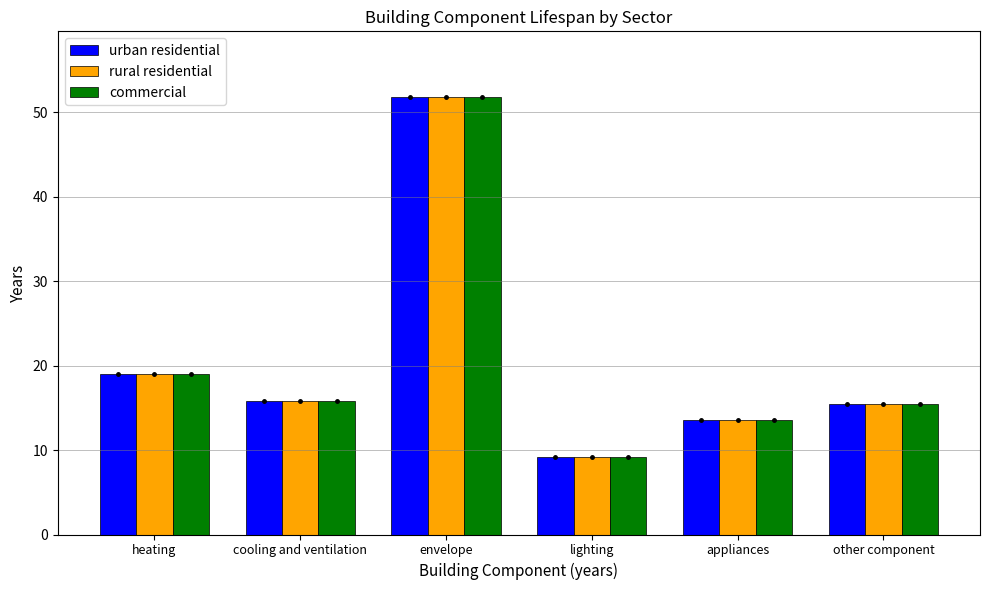

What are all the series names shown in the legend?

urban residential, rural residential, commercial